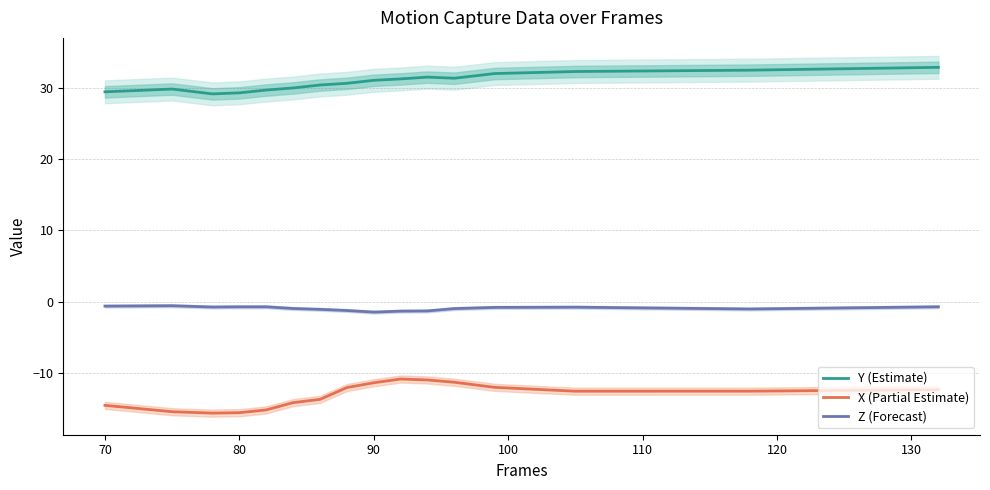

Which series has the largest range (max minus min)?

X (Partial Estimate)